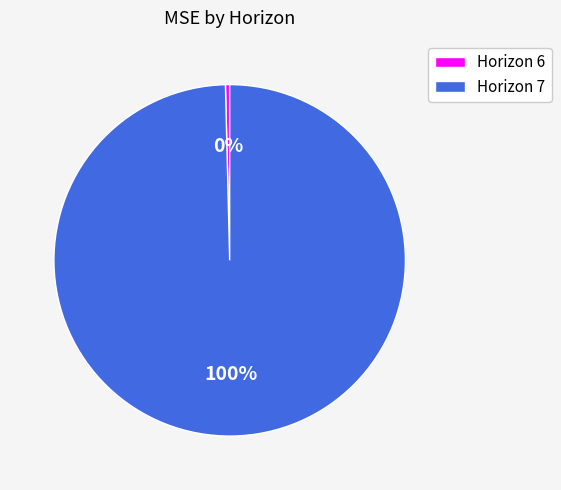

Is it true that Horizon 7 is 100% of the pie?

True